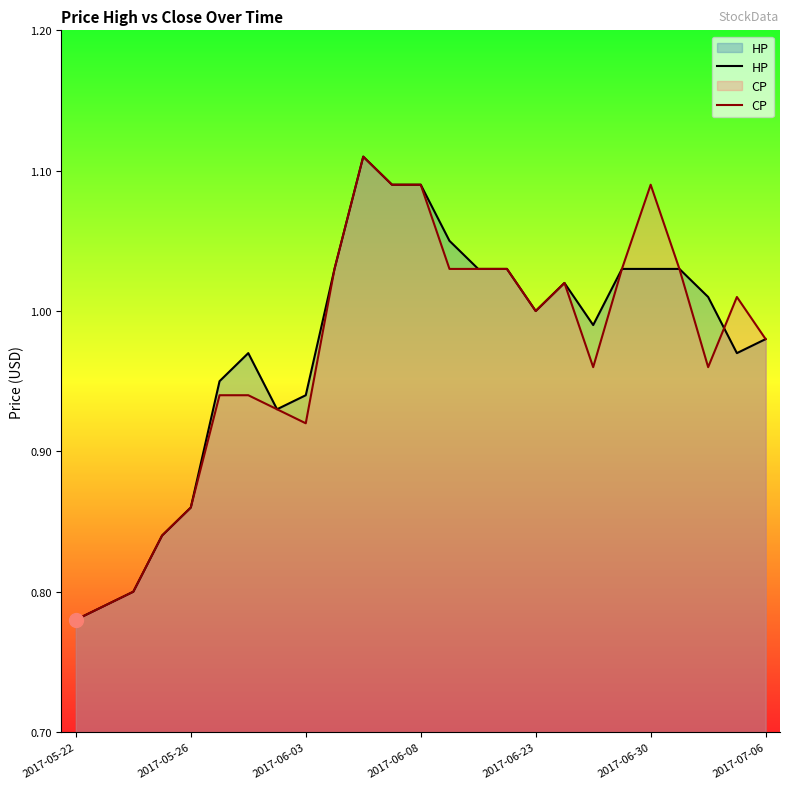

How many times do HP and CP cross each other?

1